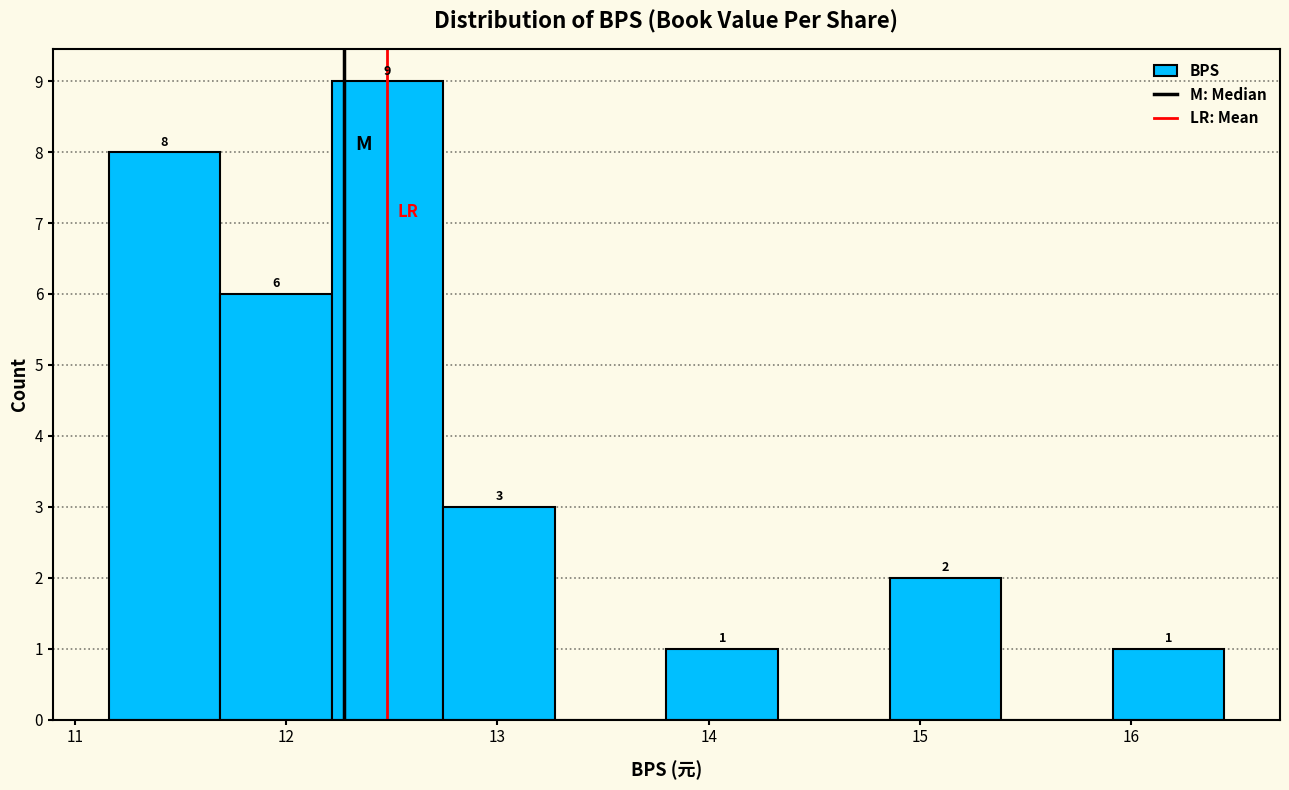

Which range on the x-axis has the tallest bar?

12.2 to 12.7